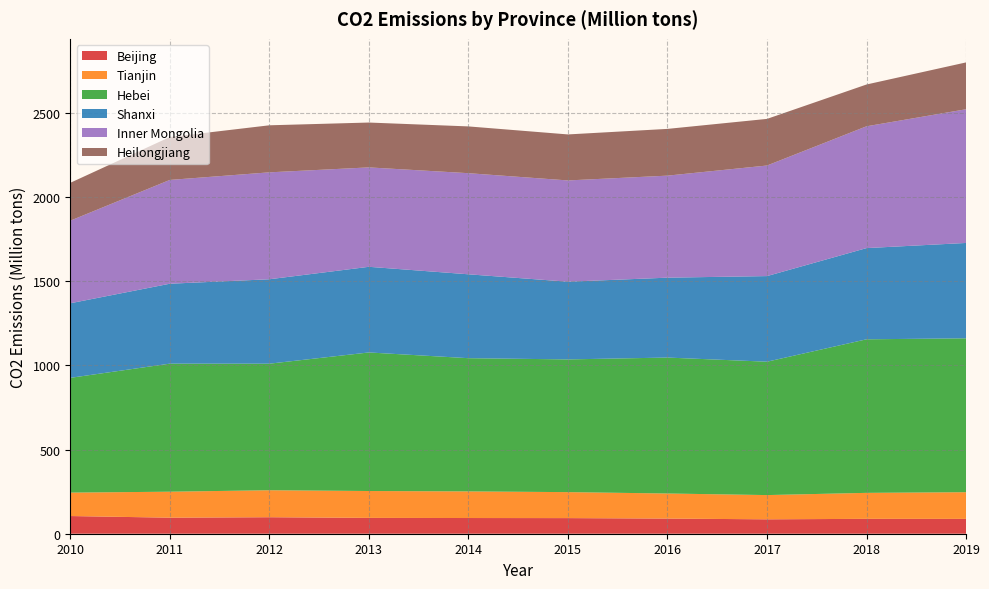

Reading left to right, transcribe all the data shown in this chart.

Beijing: 2010=105.0	2011=95.3	2012=98.0	2013=94.1	2014=93.3	2015=92.8	2016=90.0	2017=85.6	2018=88.4	2019=88.2
Tianjin: 2010=139.2	2011=154.3	2012=160.3	2013=159.7	2014=158.1	2015=154.4	2016=148.9	2017=144.0	2018=154.3	2019=158.5
Hebei: 2010=681.8	2011=760.7	2012=751.8	2013=823.1	2014=791.4	2015=788.4	2016=807.6	2017=792.3	2018=912.2	2019=914.2
Shanxi: 2010=443.0	2011=474.8	2012=501.5	2013=508.8	2014=498.3	2015=461.6	2016=474.6	2017=508.6	2018=541.8	2019=566.5
Inner Mongolia: 2010=490.6	2011=616.6	2012=635.2	2013=590.6	2014=600.6	2015=601.5	2016=606.1	2017=656.8	2018=723.6	2019=794.3
Heilongjiang: 2010=224.9	2011=254.8	2012=279.5	2013=266.4	2014=277.9	2015=273.3	2016=277.7	2017=276.9	2018=248.3	2019=278.2